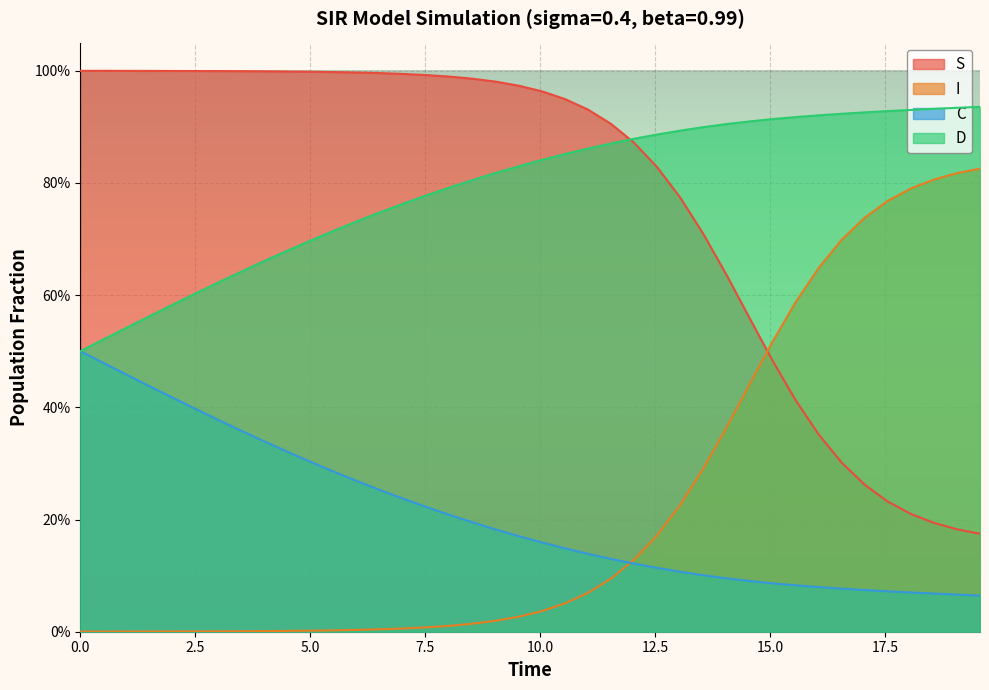

True or false: C has more than 1 interior local peaks.

False